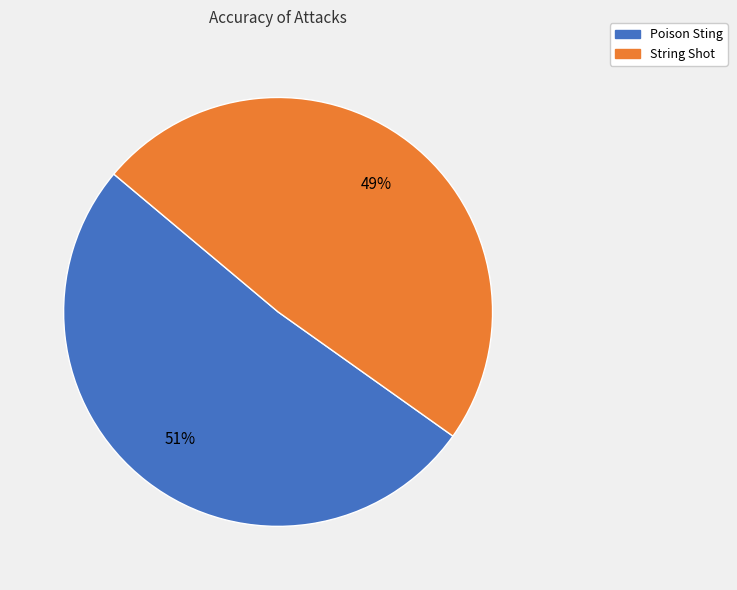

Do String Shot and Poison Sting together represent more than half of the pie?

Yes